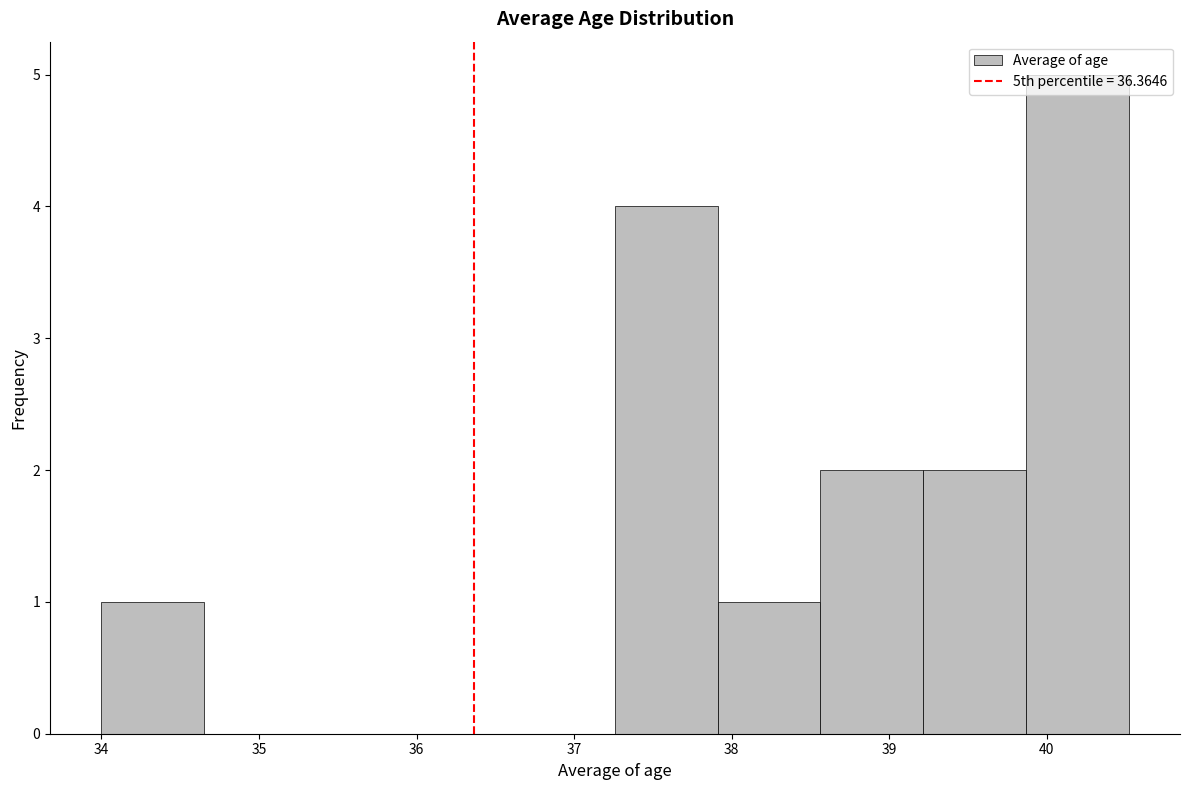

Reading left to right, list every bar in this chart as the range it spans on the x-axis followed by its height. Neither the bar edges nor the heights are printed on the chart, so give them approximately, as read against the axes.

34.0 to 34.7: 1
34.7 to 35.3: 0
35.3 to 36.0: 0
36.0 to 36.6: 0
36.6 to 37.3: 0
37.3 to 37.9: 4
37.9 to 38.6: 1
38.6 to 39.2: 2
39.2 to 39.9: 2
39.9 to 40.5: 5